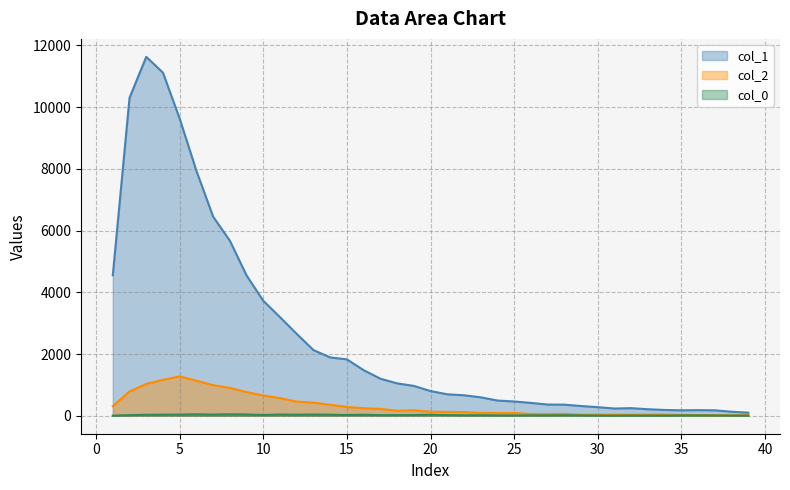

Does the chart have visible grid lines?

Yes